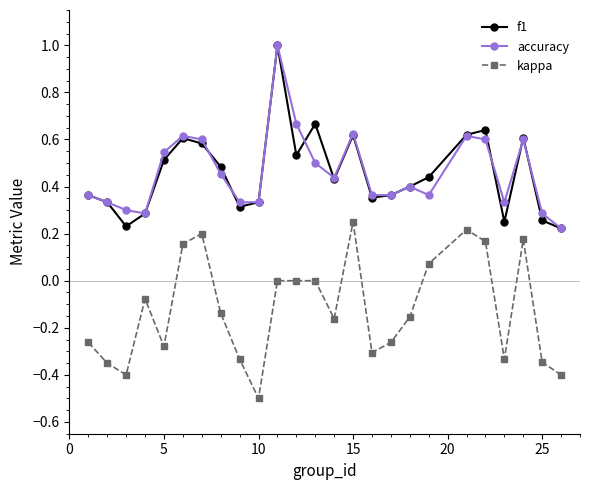

How many lines are shown in the chart?

3